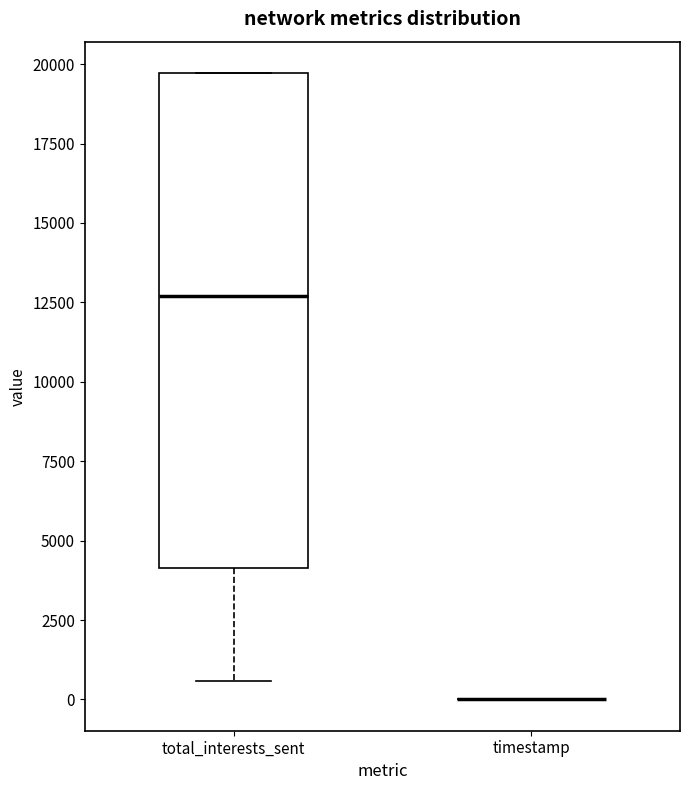

Reading left to right, transcribe this box plot: for each box, give where its median line is, the range the box spans, and where its two whiskers end, as read against the y-axis. The values are not printed on the chart, so give them approximately, as read against the axis.

total_interests_sent: median 12500, box 4000 to 19500, whiskers 500 to 19500
timestamp: box collapsed to a line at 0, whiskers 0 to 0